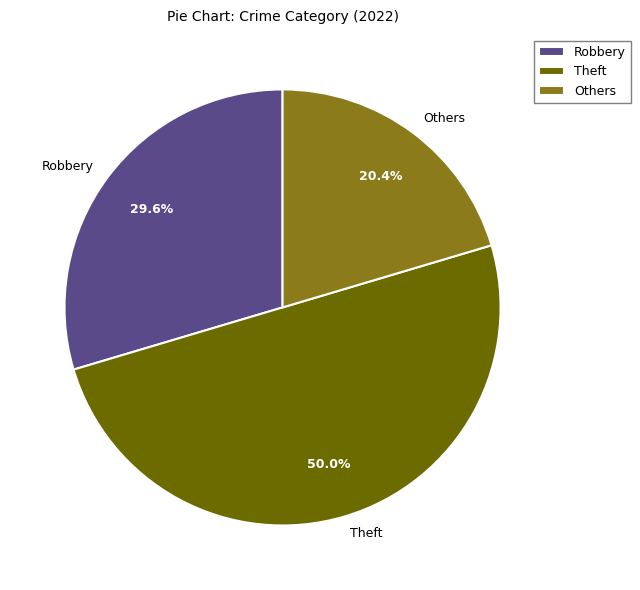

To the nearest percent, what portion does Theft represent?

50%